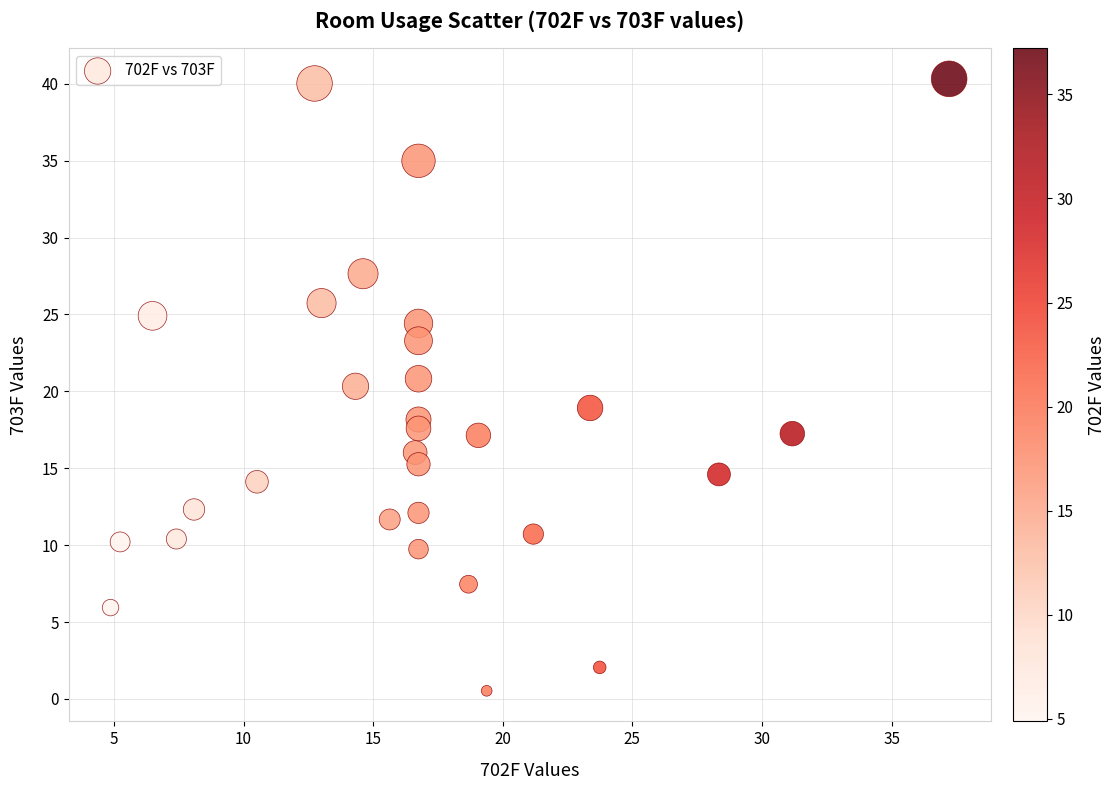

What is the range of Y values (max minus min)?

39.8